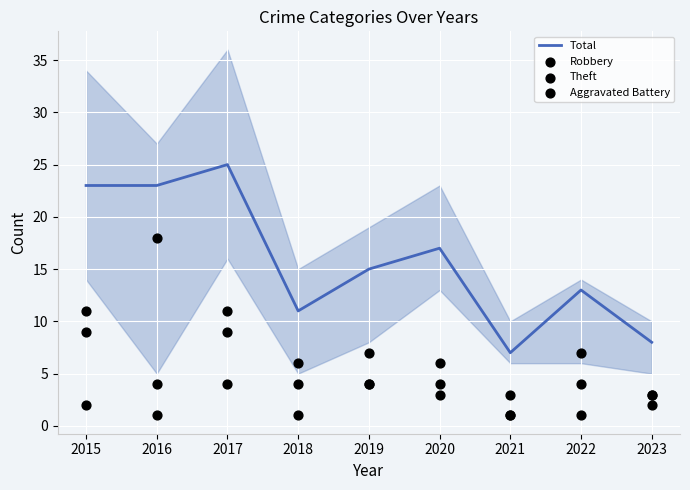

What is the total value across all series at 2020?

30